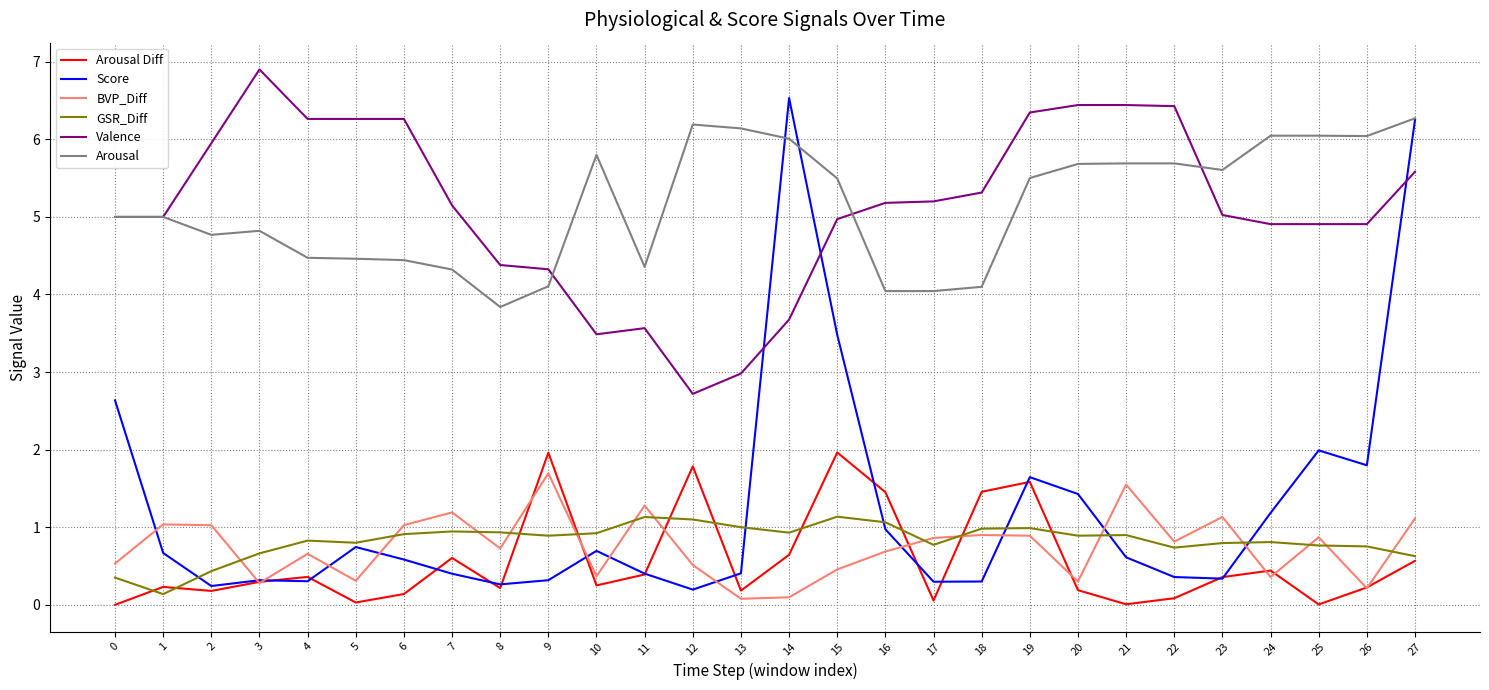

True or false: GSR_Diff and Arousal intersect in this chart.

False